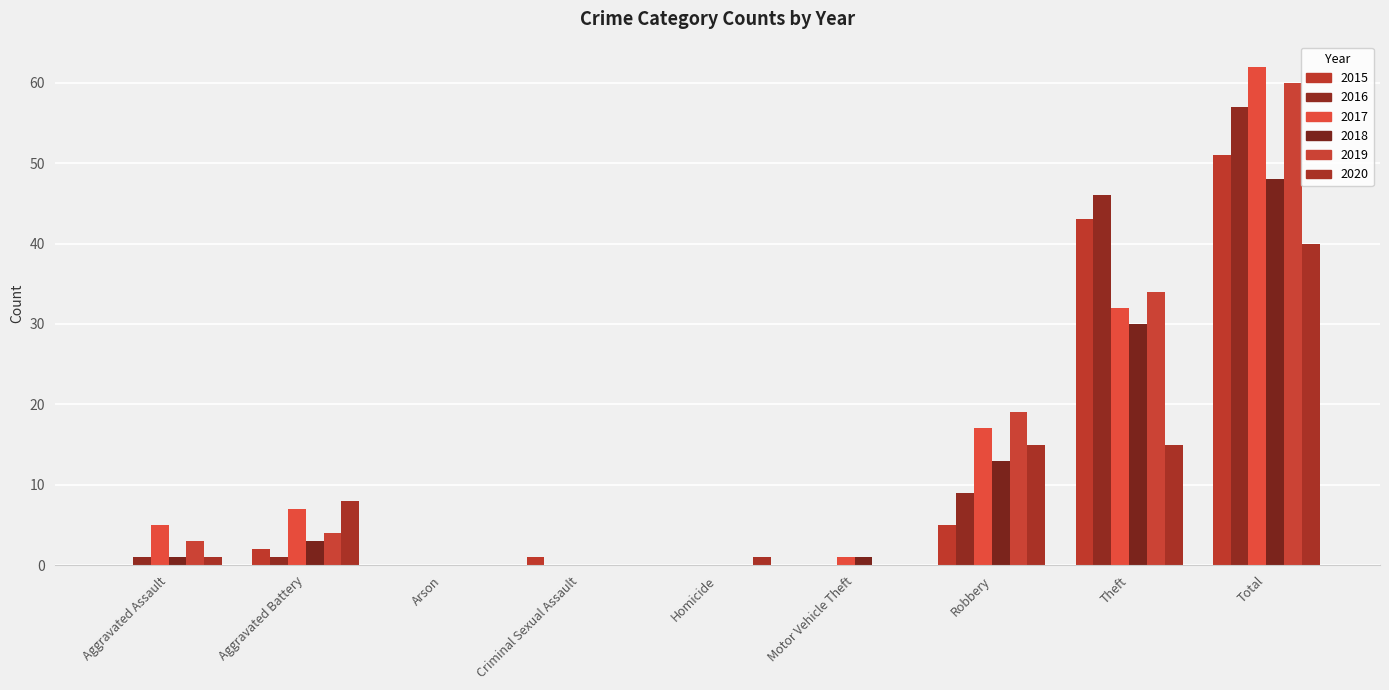

Between Arson and Total, which series saw the biggest shift?

2017